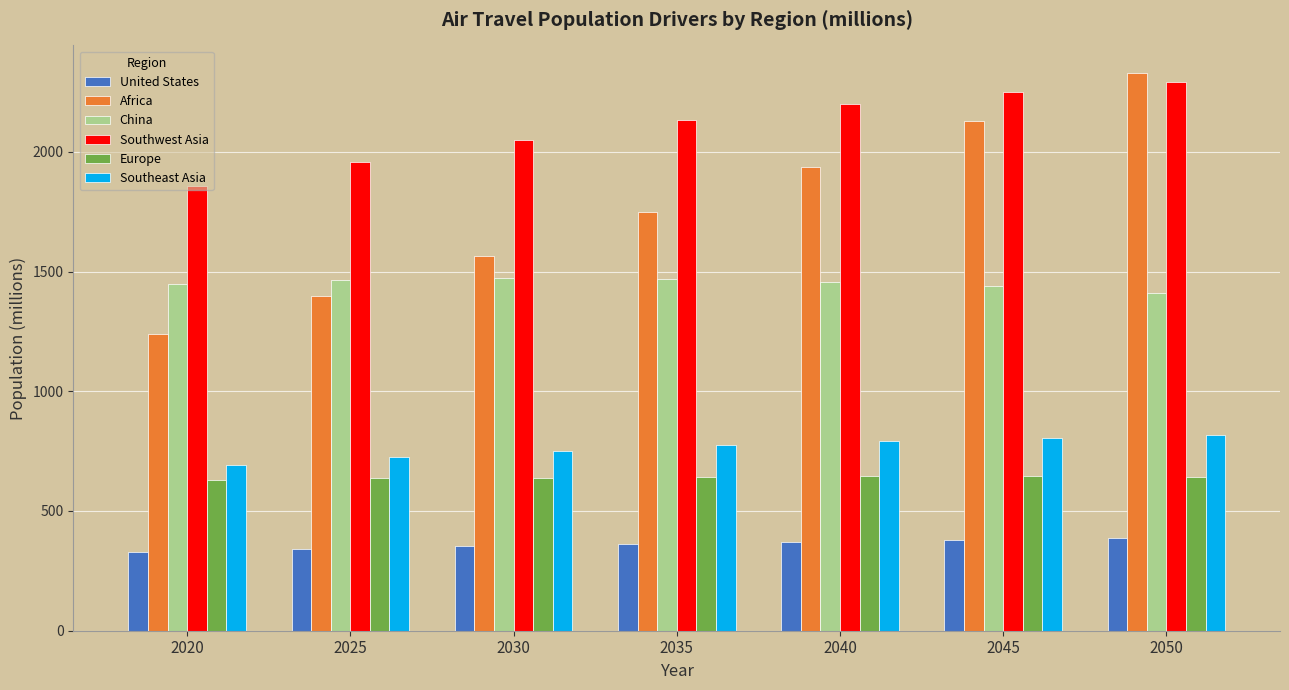

The value of Southeast Asia at 2025 is 724.7. True or false?

True